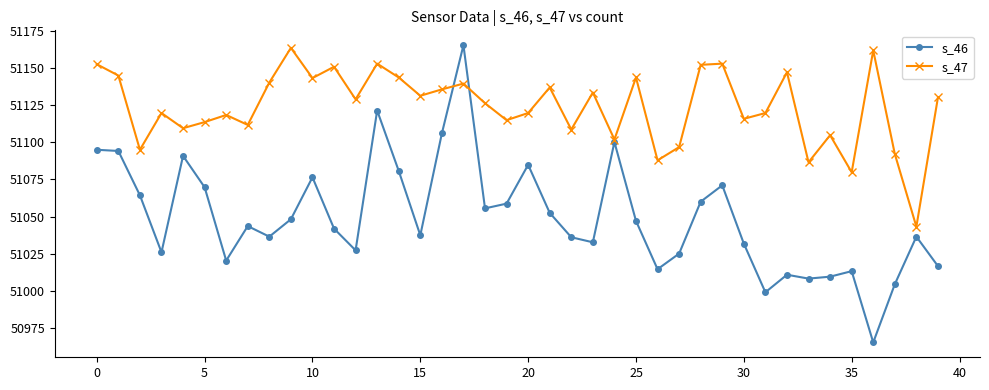

List the series in order of their overall mean, highest first.

s_47, s_46